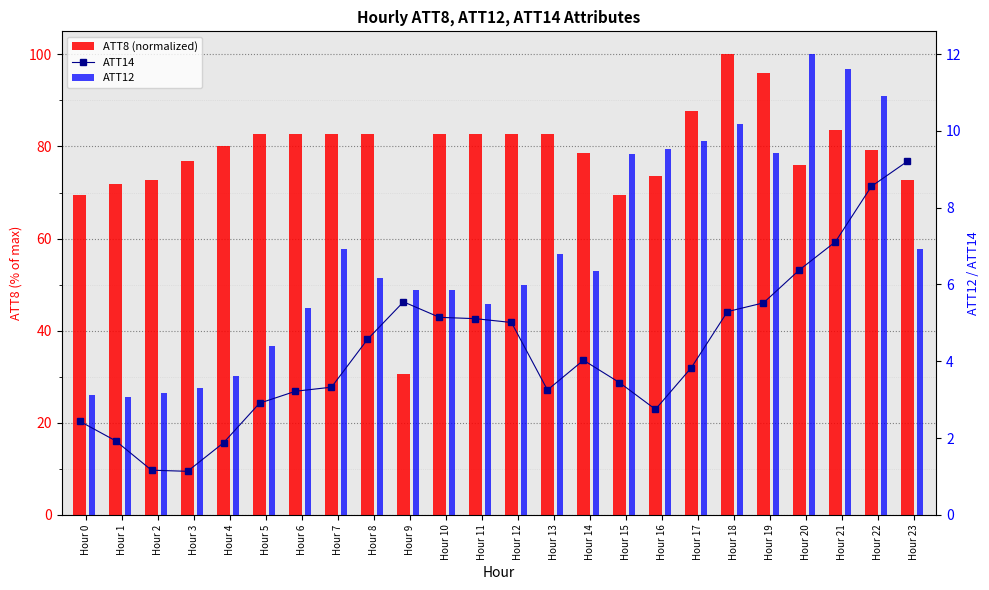

Which series has the largest range (max minus min)?

ATT8 (normalized)